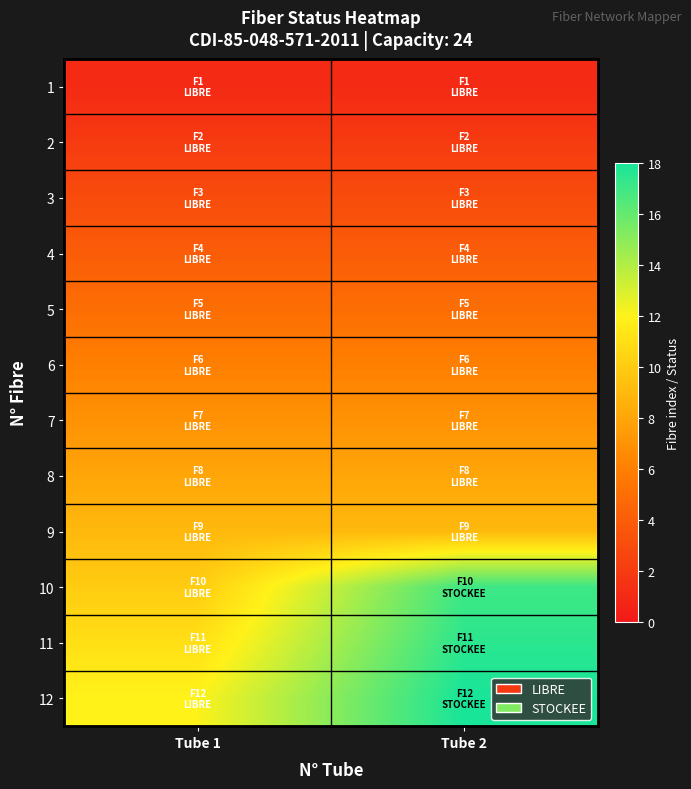

What is the difference between the highest and lowest values at Tube 1?

11.0